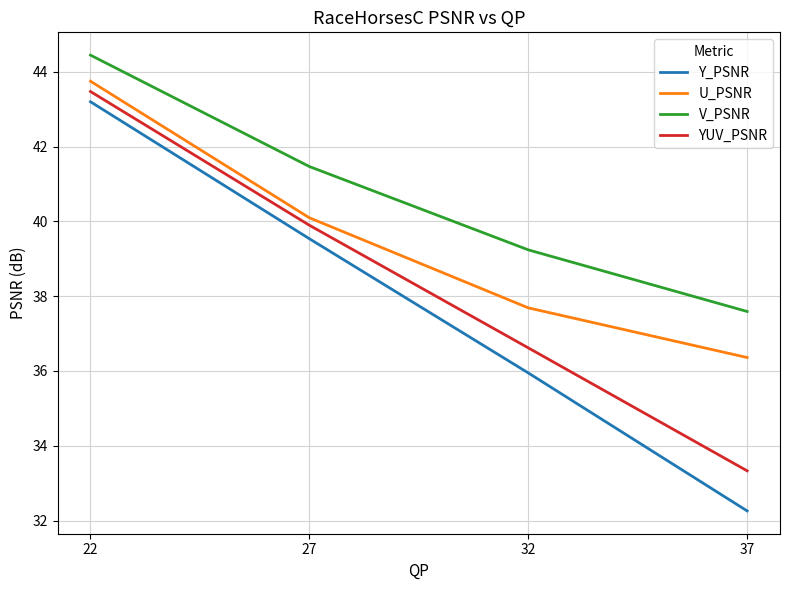

At which category is the sum across all series the highest?

22